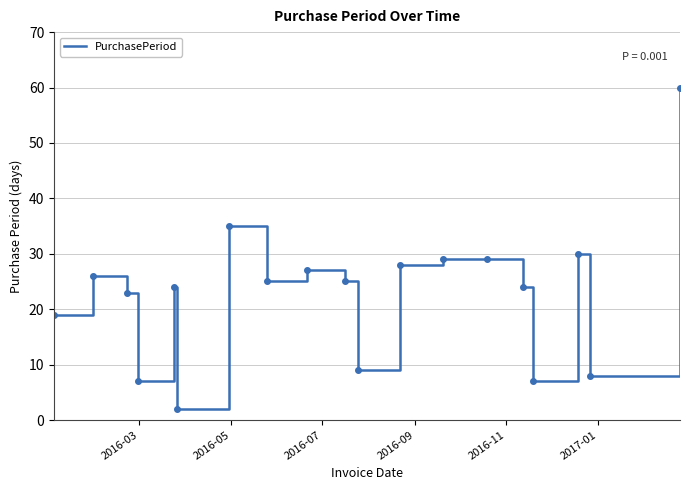

What is the difference between the maximum and minimum values?

58